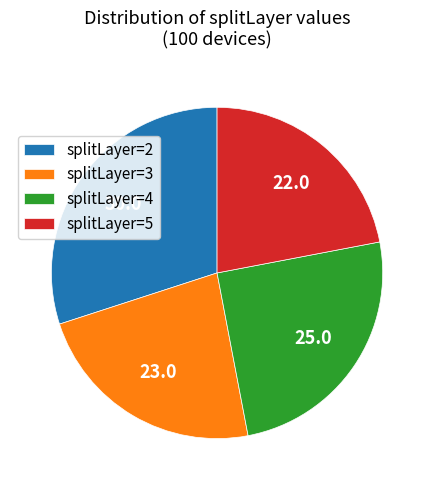

Which has a higher value, splitLayer=4 or splitLayer=3?

splitLayer=4